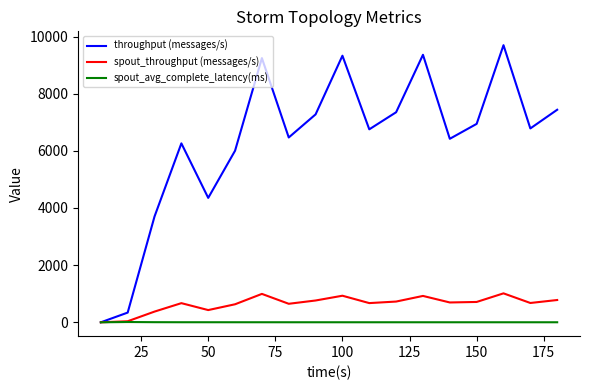

What is the maximum value shown in the chart?

9696.0